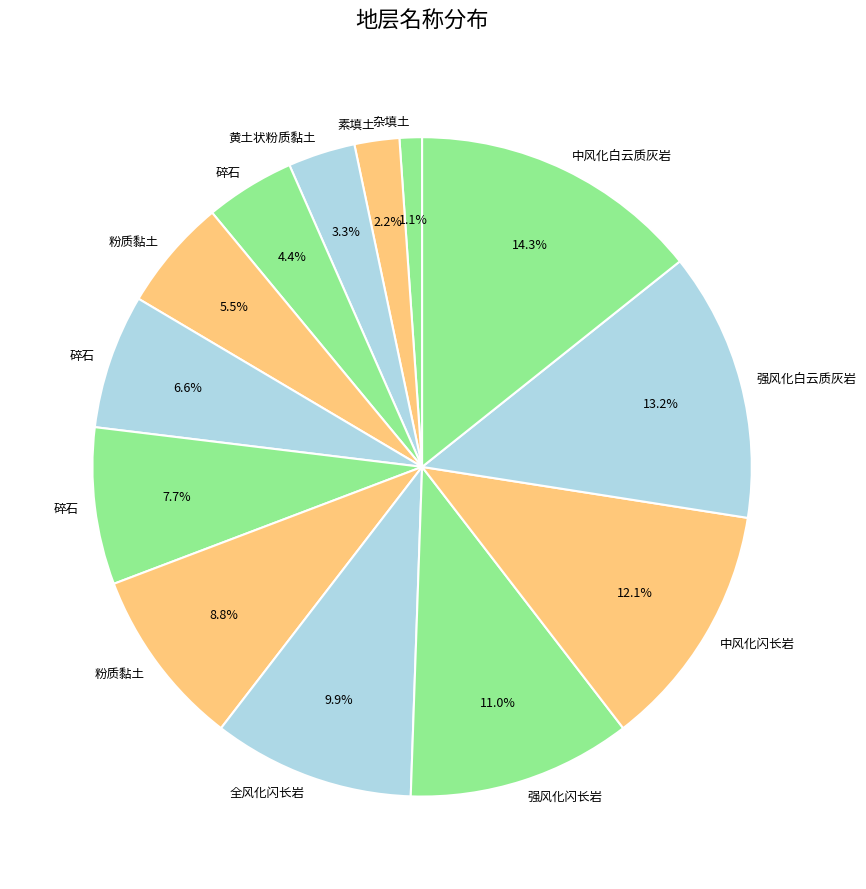

How many segments does this pie chart have?

13